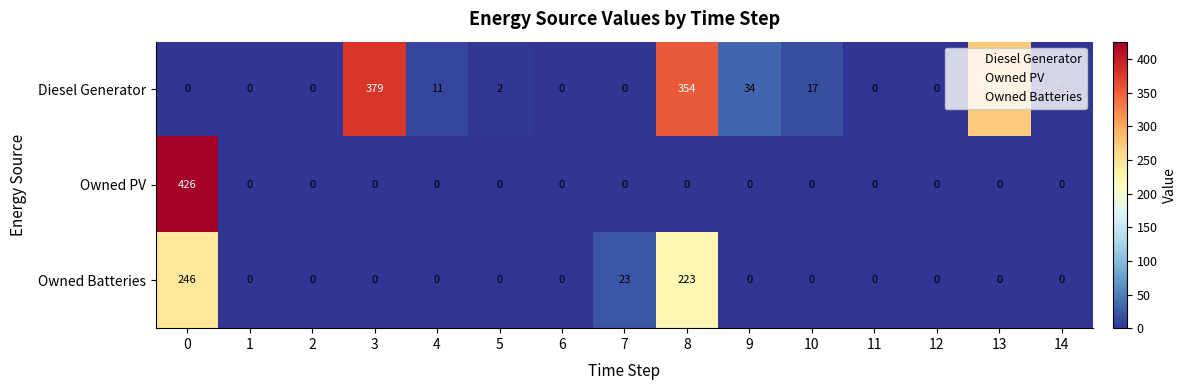

Between 5 and 9, which series saw the biggest shift?

Diesel Generator